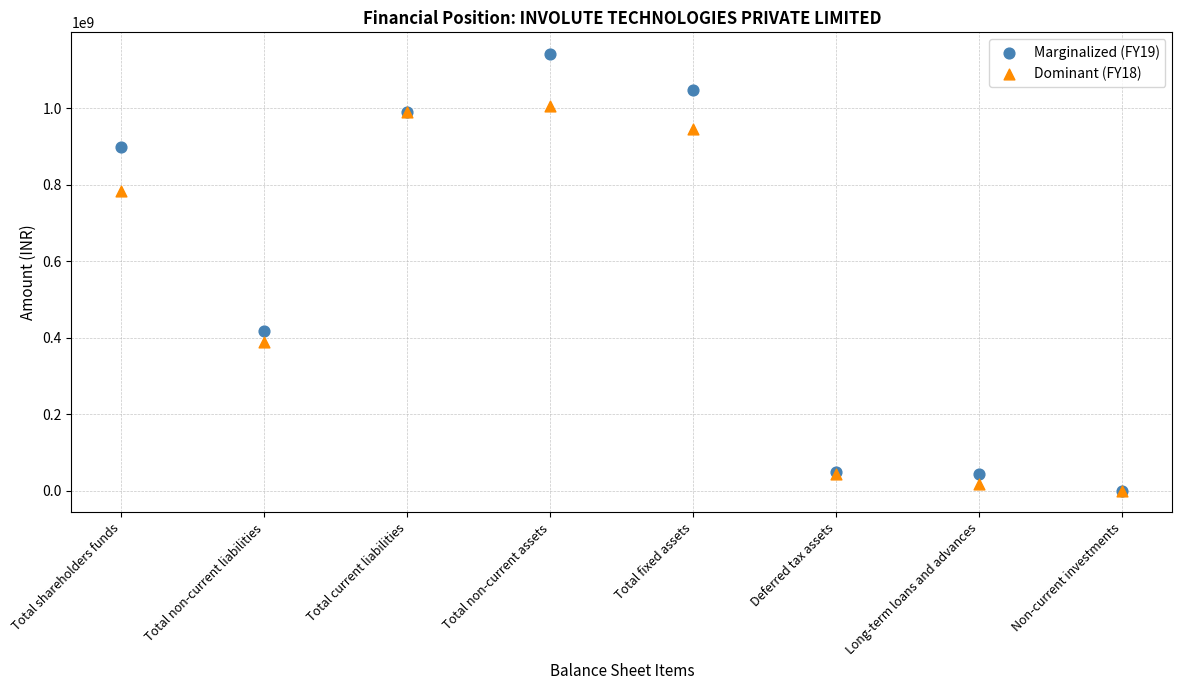

Which series has the largest Y range (max minus min)?

Marginalized (FY19)